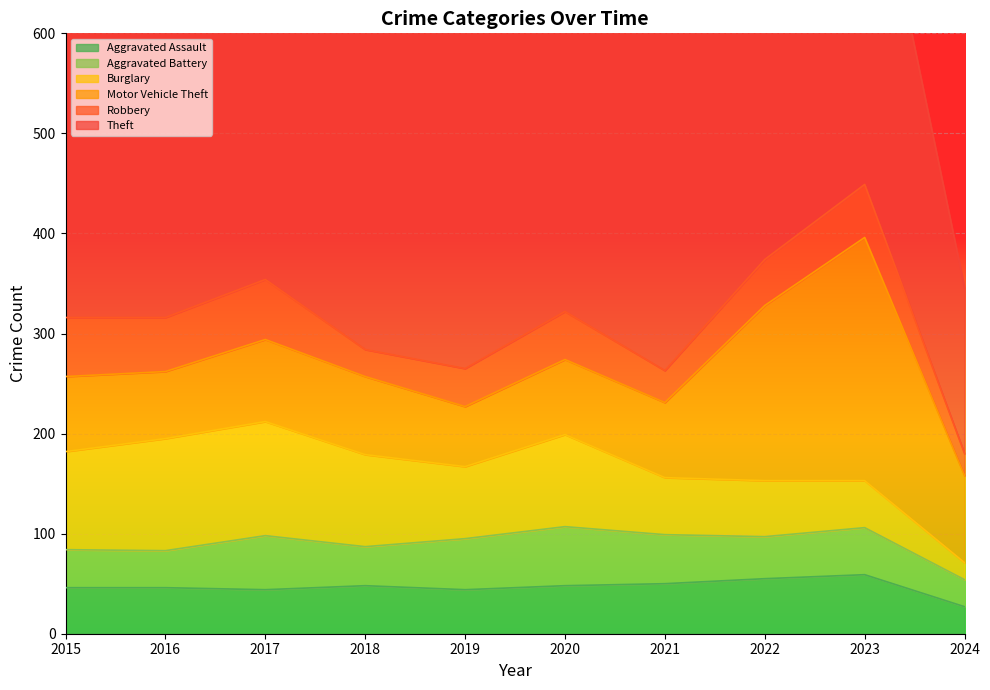

What is the difference between the highest and lowest values at 2022?

346